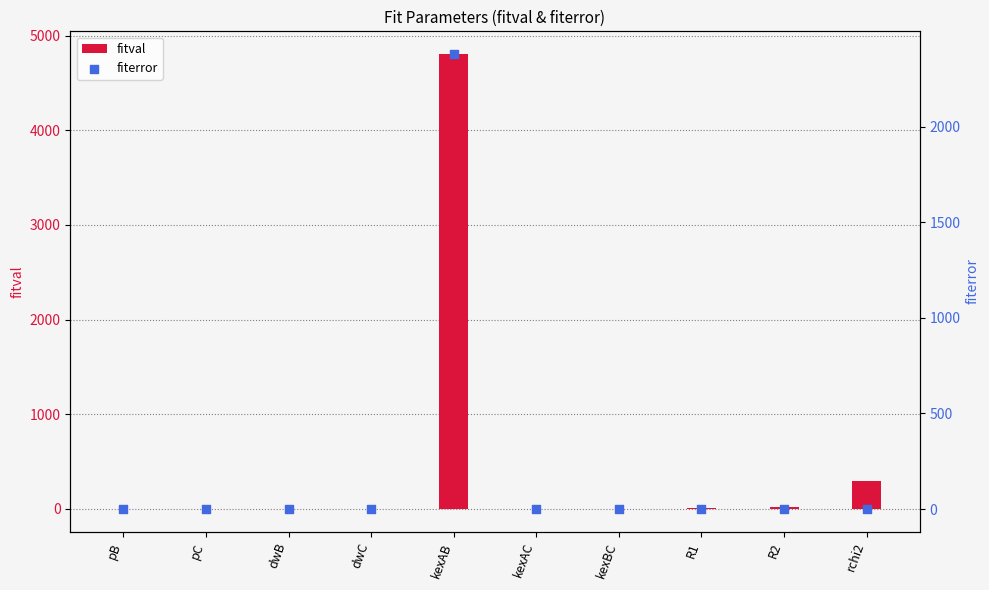

At how many categories does at least one series exceed 894?

1